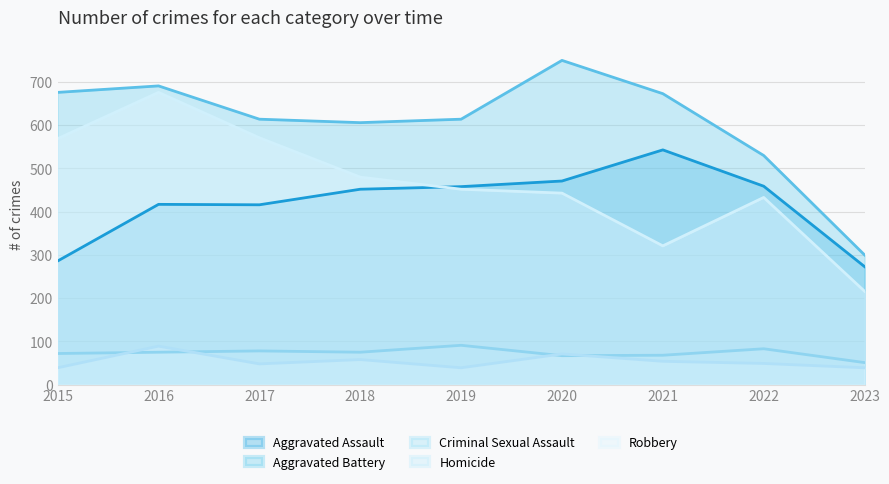

At which category is the sum across all series the highest?

2016